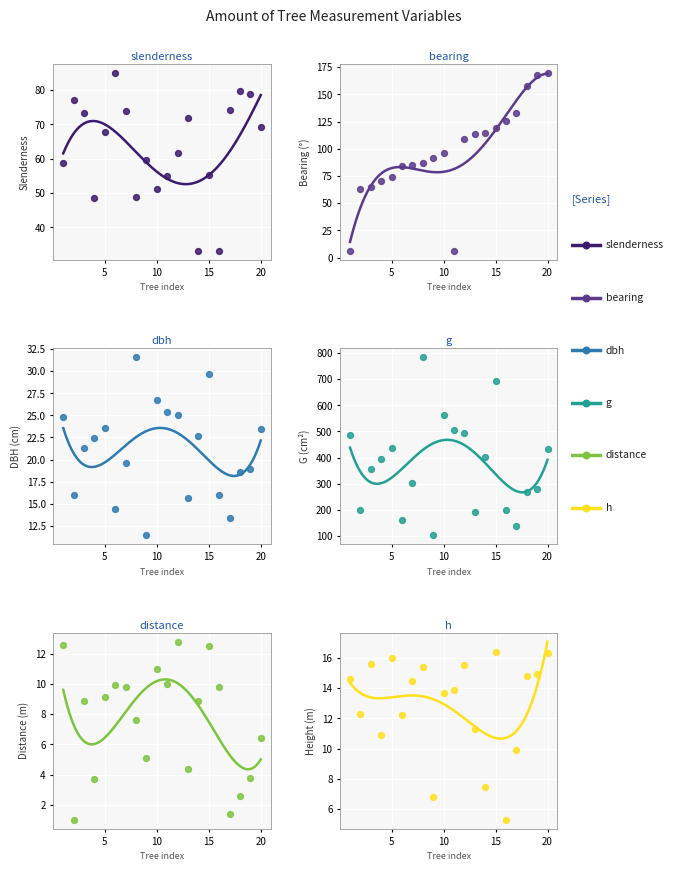

Which series has the largest total across all categories?

g